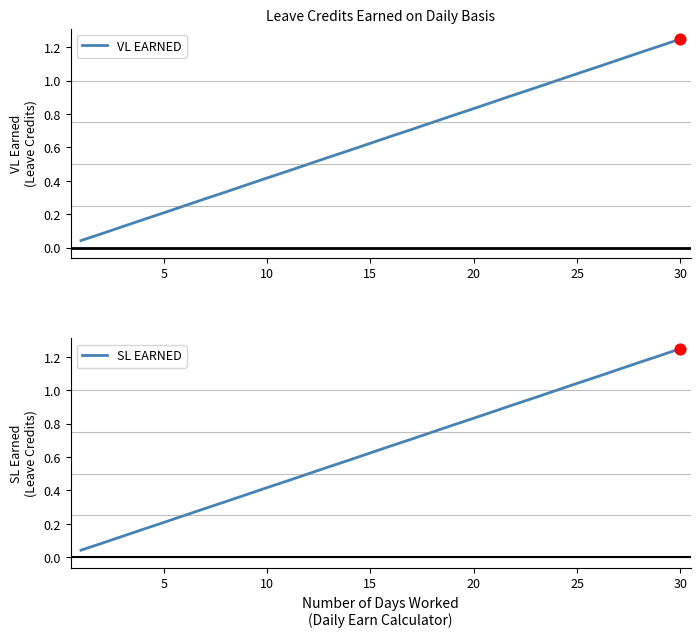

At how many categories does at least one series exceed 0?

30